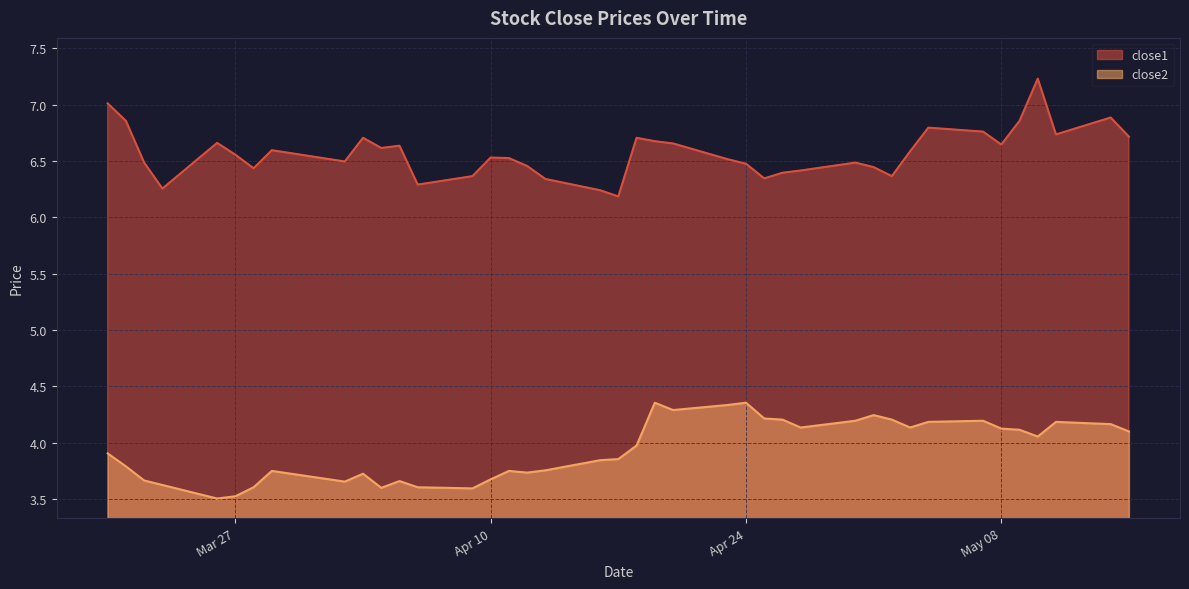

What is the greatest value displayed?

7.2